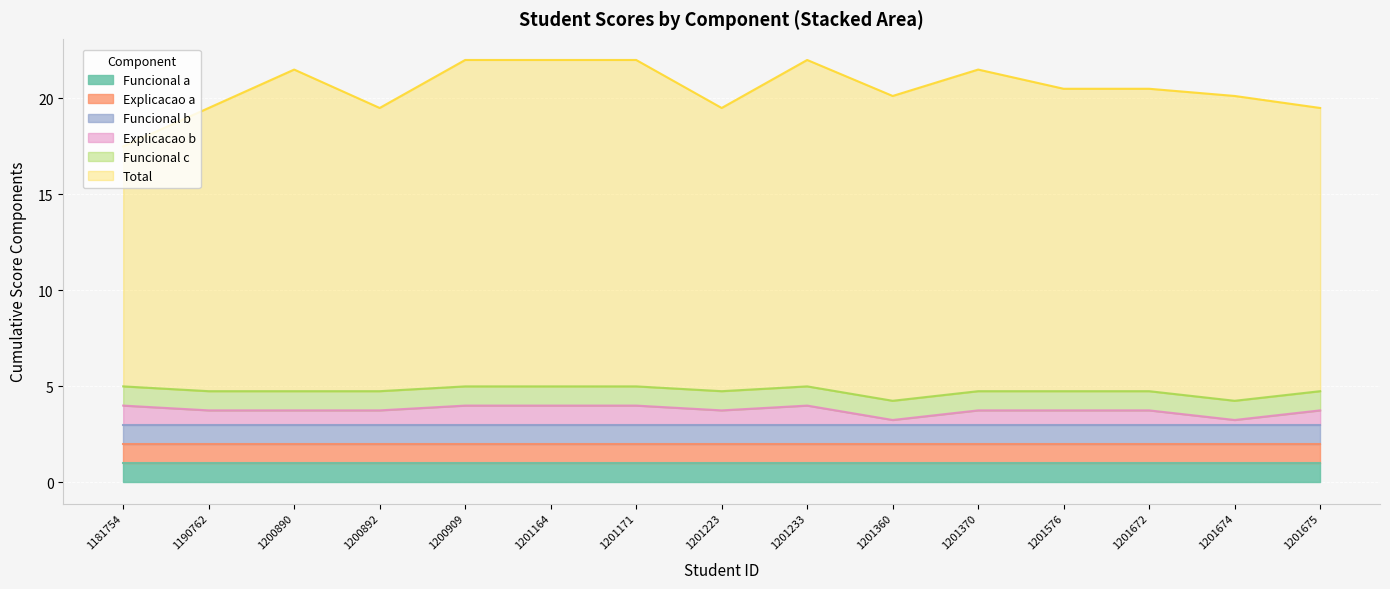

Count the number of categories in the chart.

15